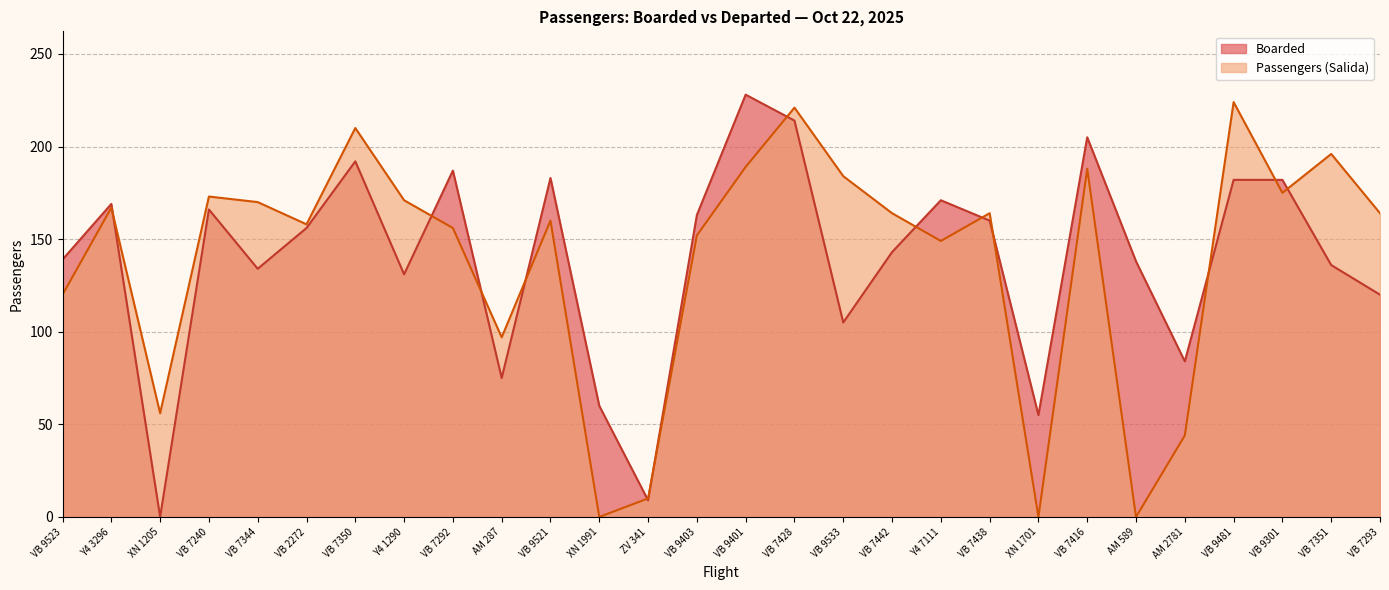

Rank the series by their average value, from highest to lowest.

Boarded, Passengers (Salida)